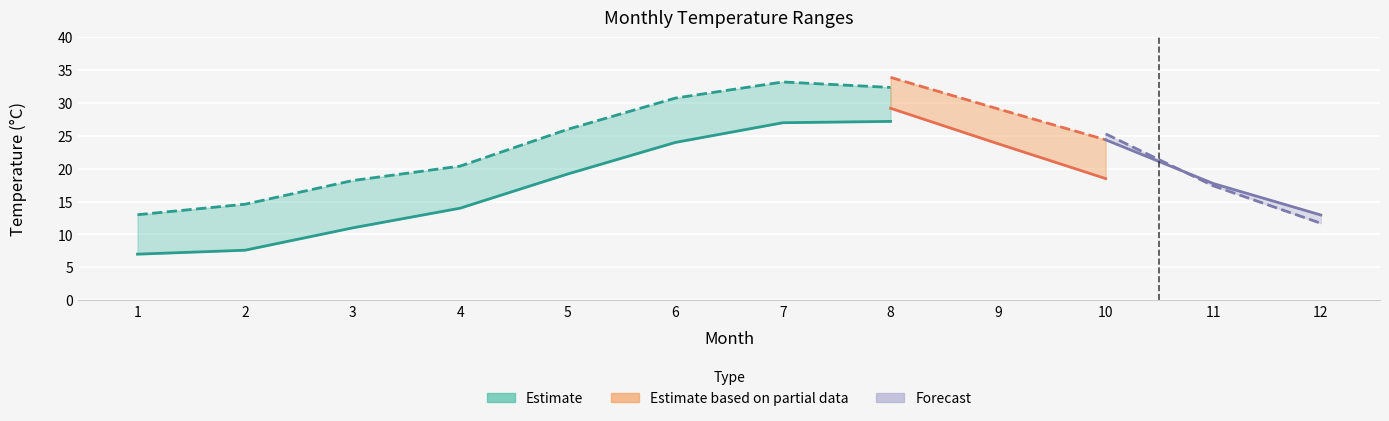

What is the difference between the TmaxP95 values at 8 and 11?

14.4